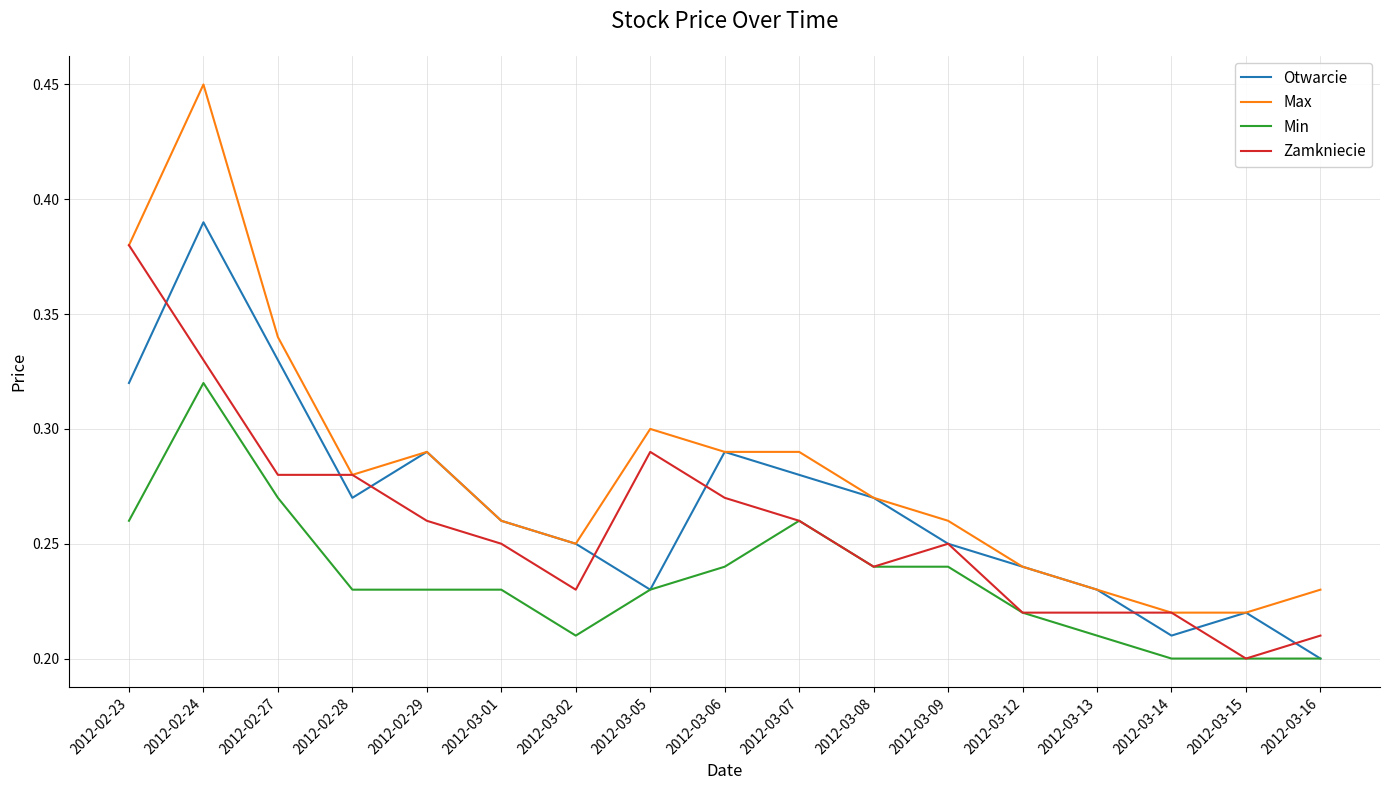

What is the total value across all series at 2012-03-09?

1.0